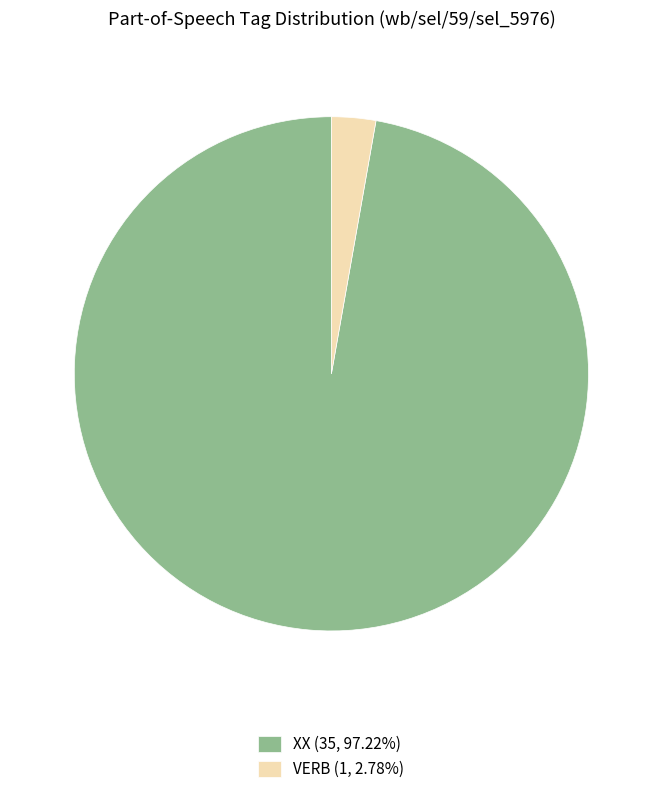

Rank the categories by value from highest to lowest.

XX, VERB